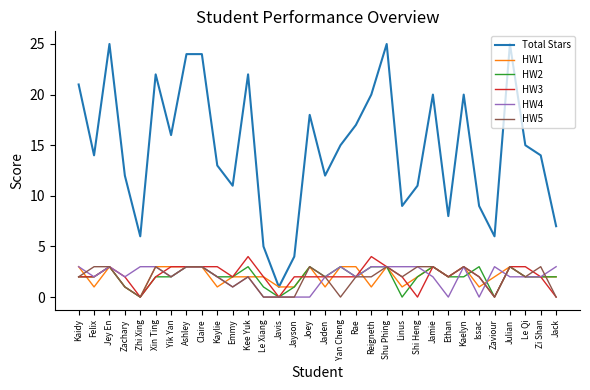

What is the highest value of the HW1 series?

3